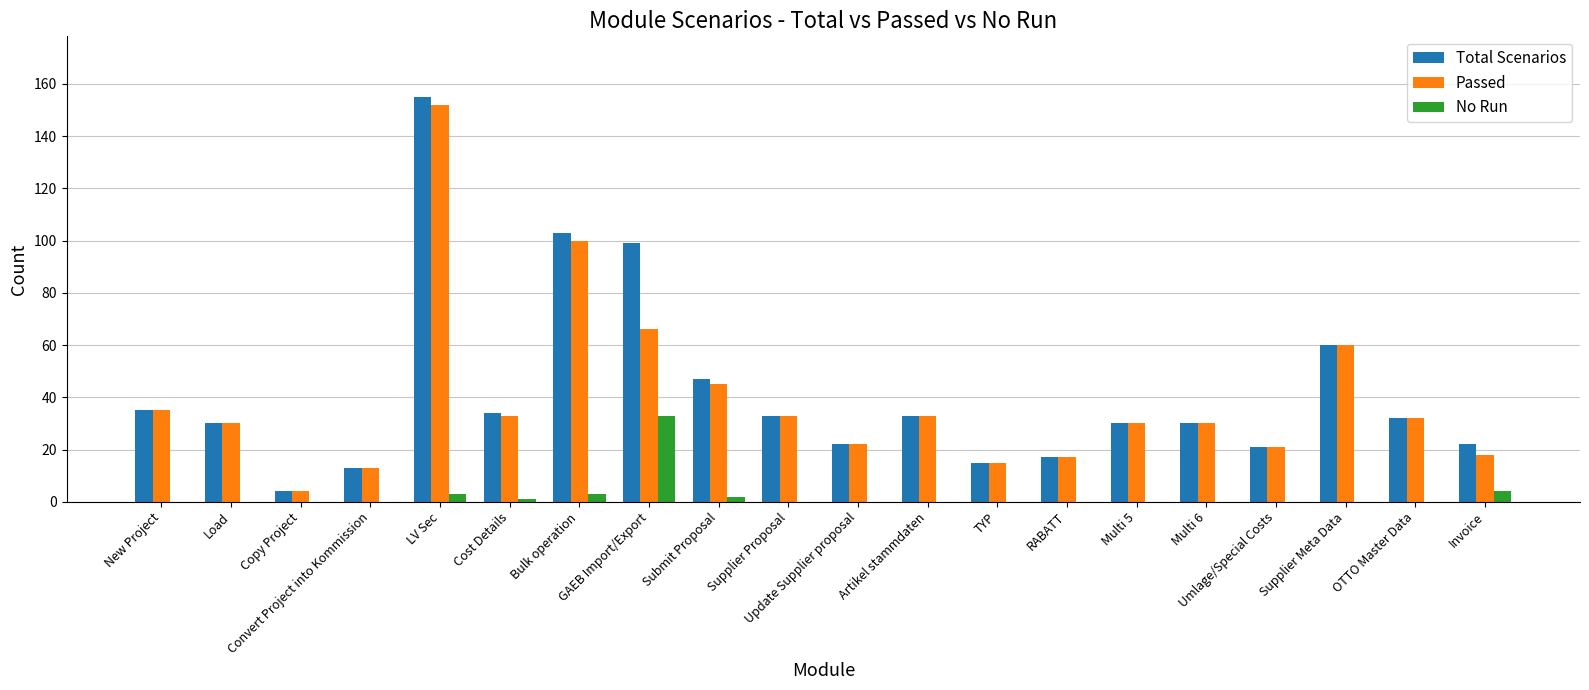

What is the sum of the No Run values at Submit Proposal and Umlage/Special Costs?

2